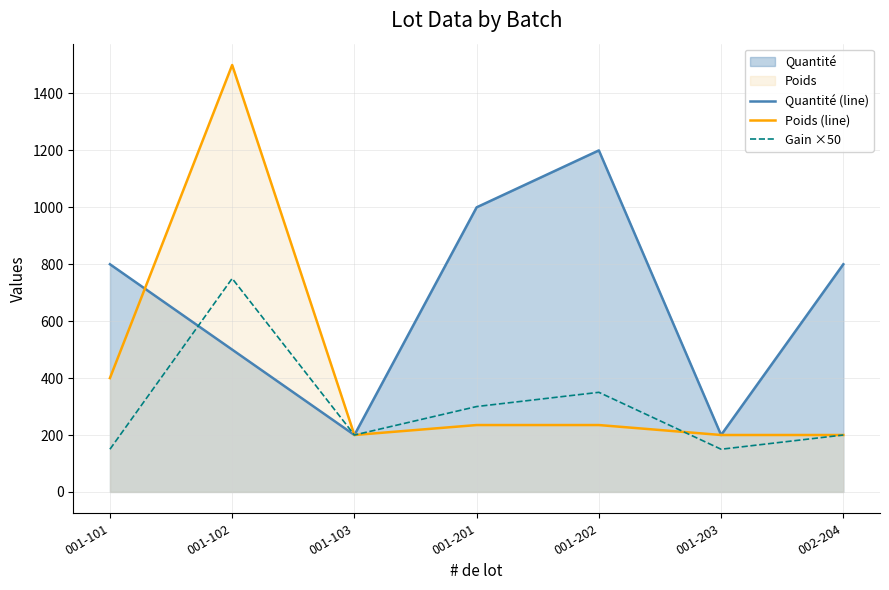

Between 001-103 and 001-201, which series saw the biggest shift?

Quantité (line)